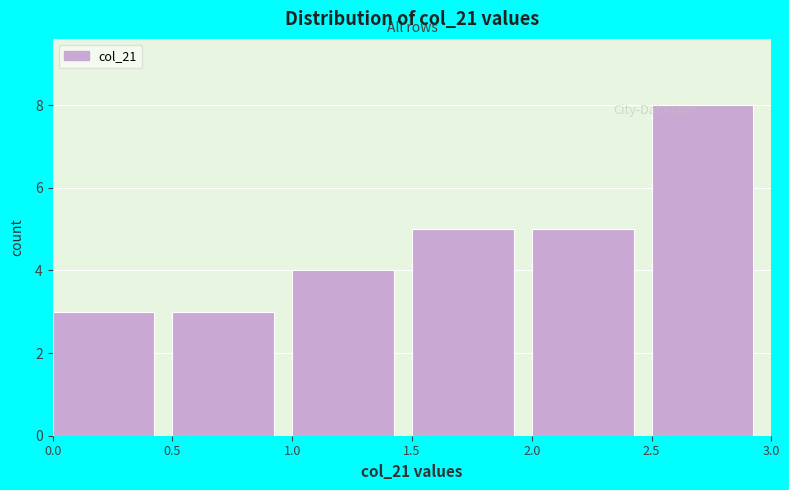

Over which range of the x-axis is the bar tallest?

2.5 to 3.0